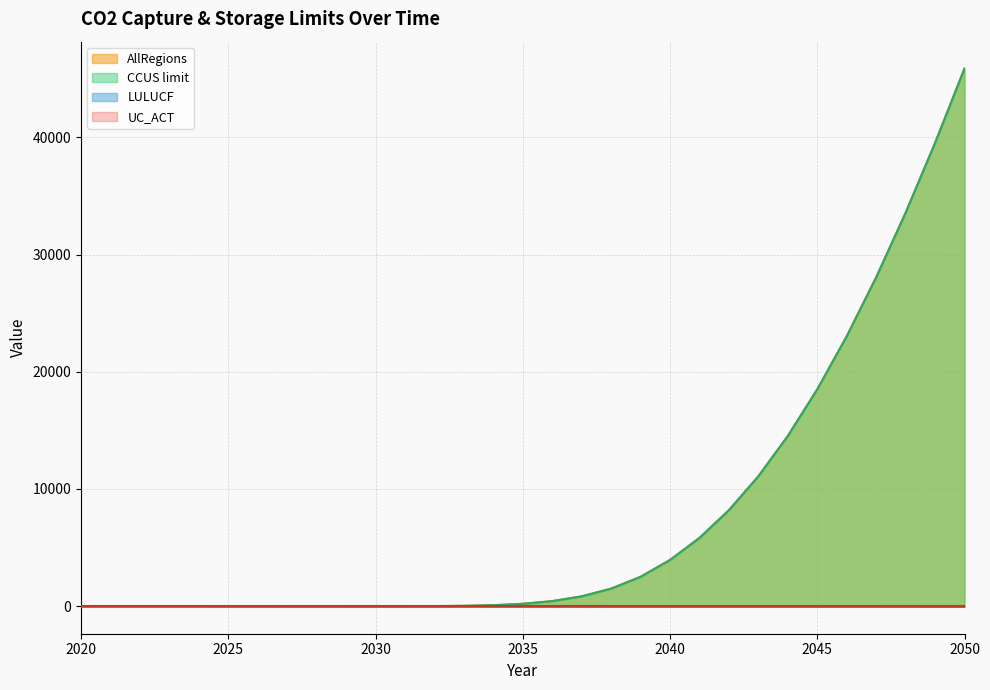

True or false: LULUCF and AllRegions intersect in this chart.

False